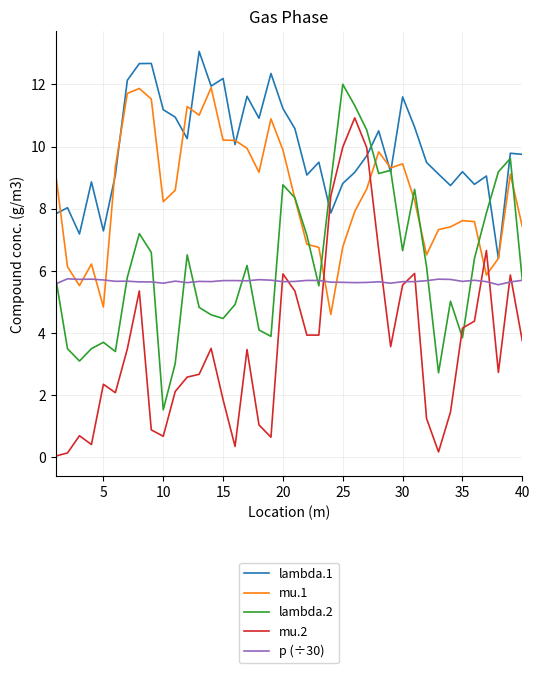

What is the maximum value shown in the chart?

13.1